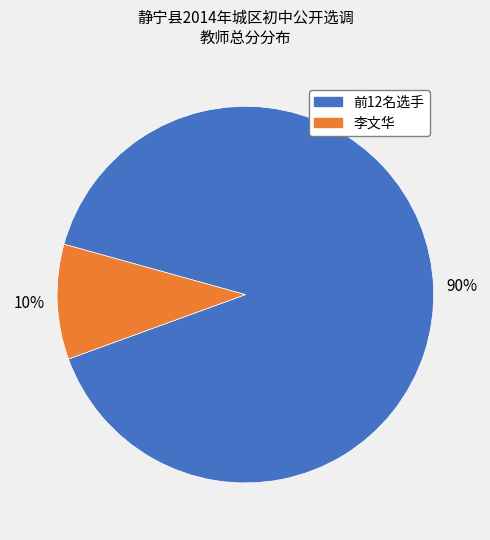

To the nearest percent, what is the average slice percentage?

50%